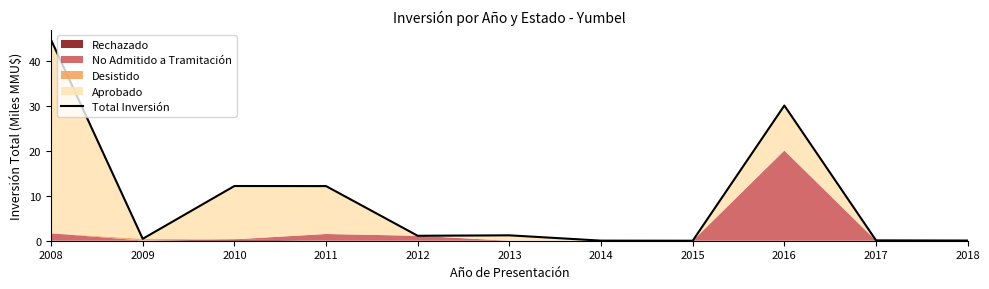

The value at 2016 is 7.7. True or false?

False